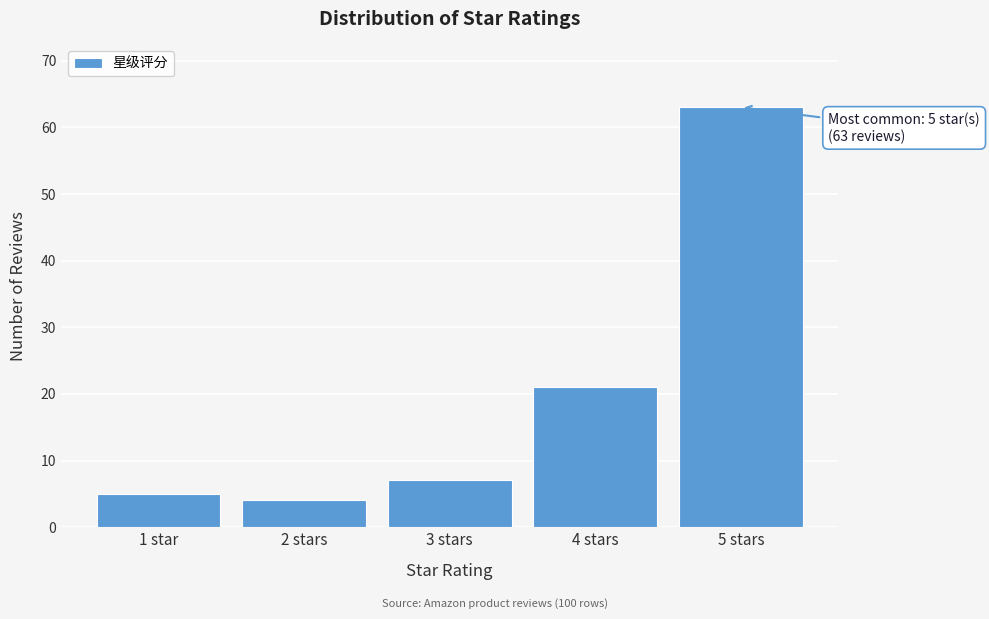

Reading left to right, transcribe all the data shown in this chart.

1 star=5	2 stars=4	3 stars=7	4 stars=21	5 stars=63